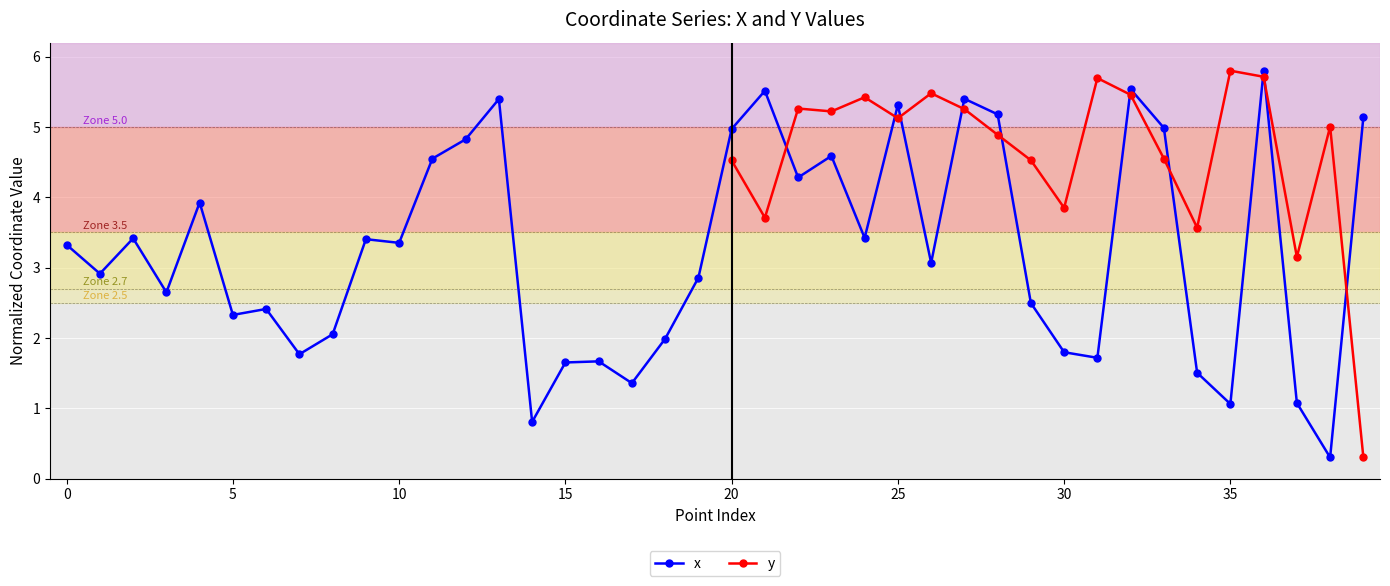

What is the lowest value of the x series?

0.3